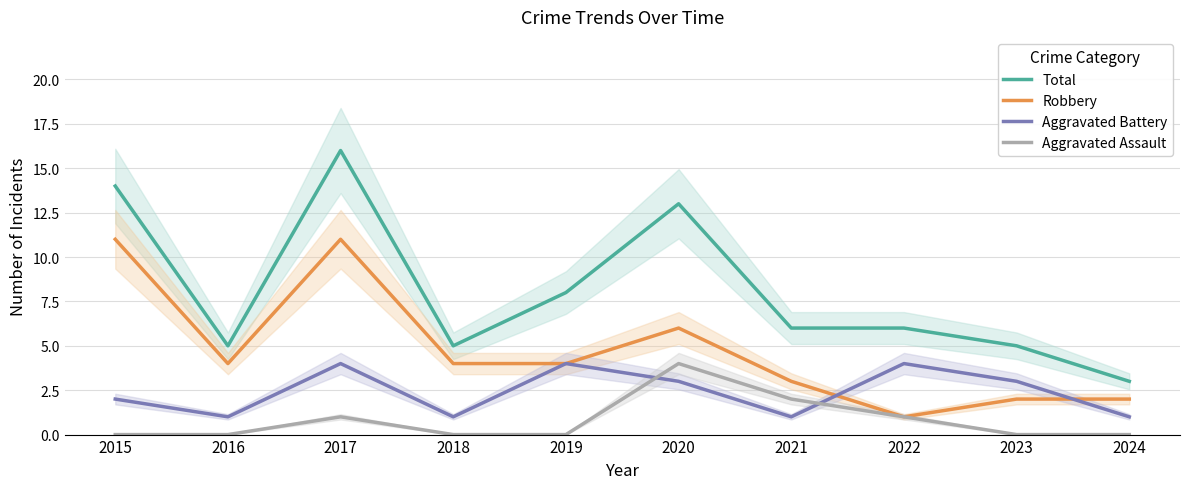

Rank the series by their maximum value, from highest to lowest.

Total, Robbery, Aggravated Battery, Aggravated Assault